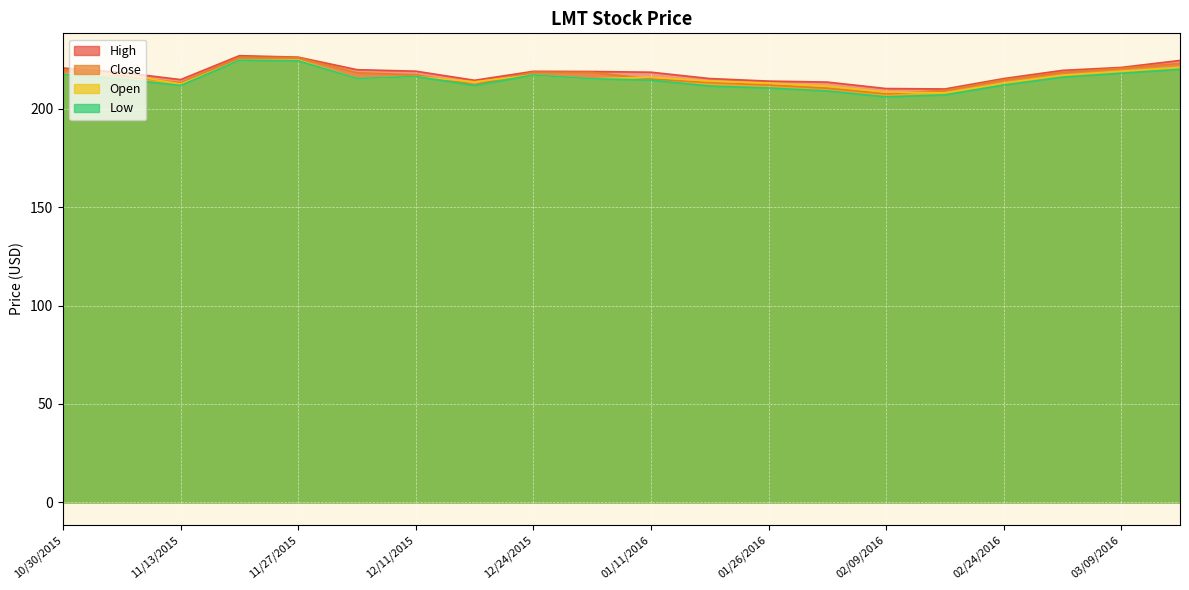

How many series are shown in this chart?

4